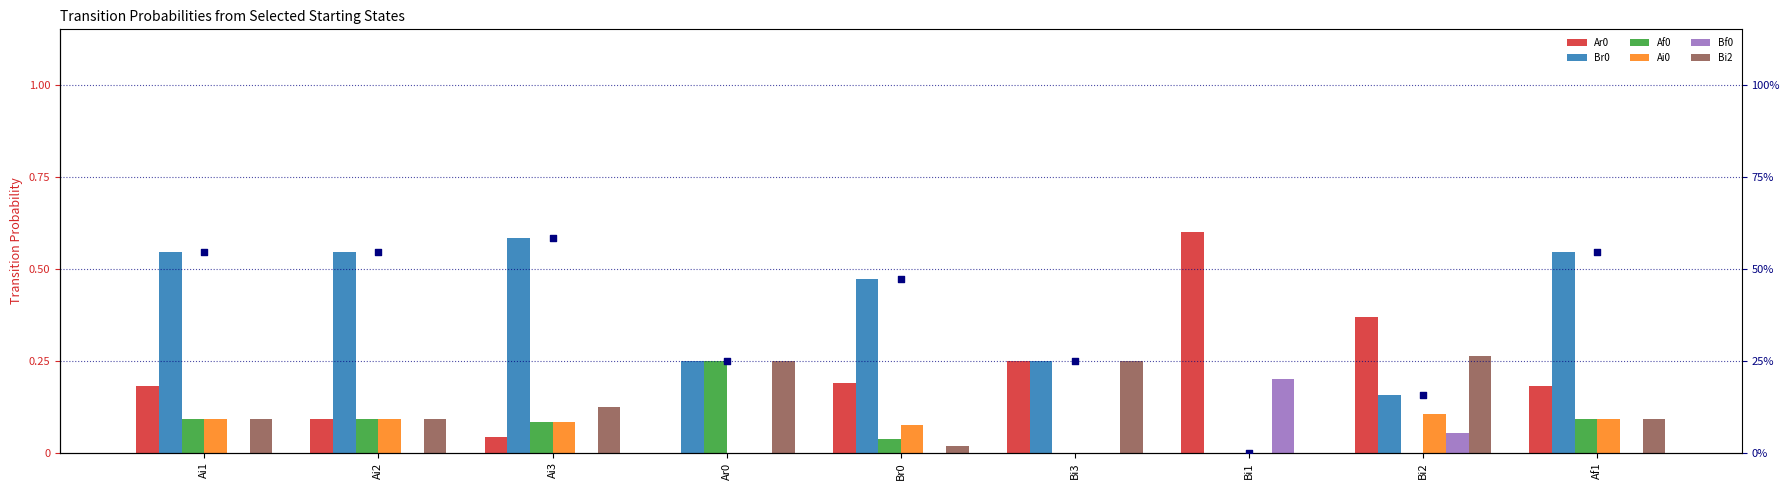

Which series reaches the maximum Y coordinate?

Ar0